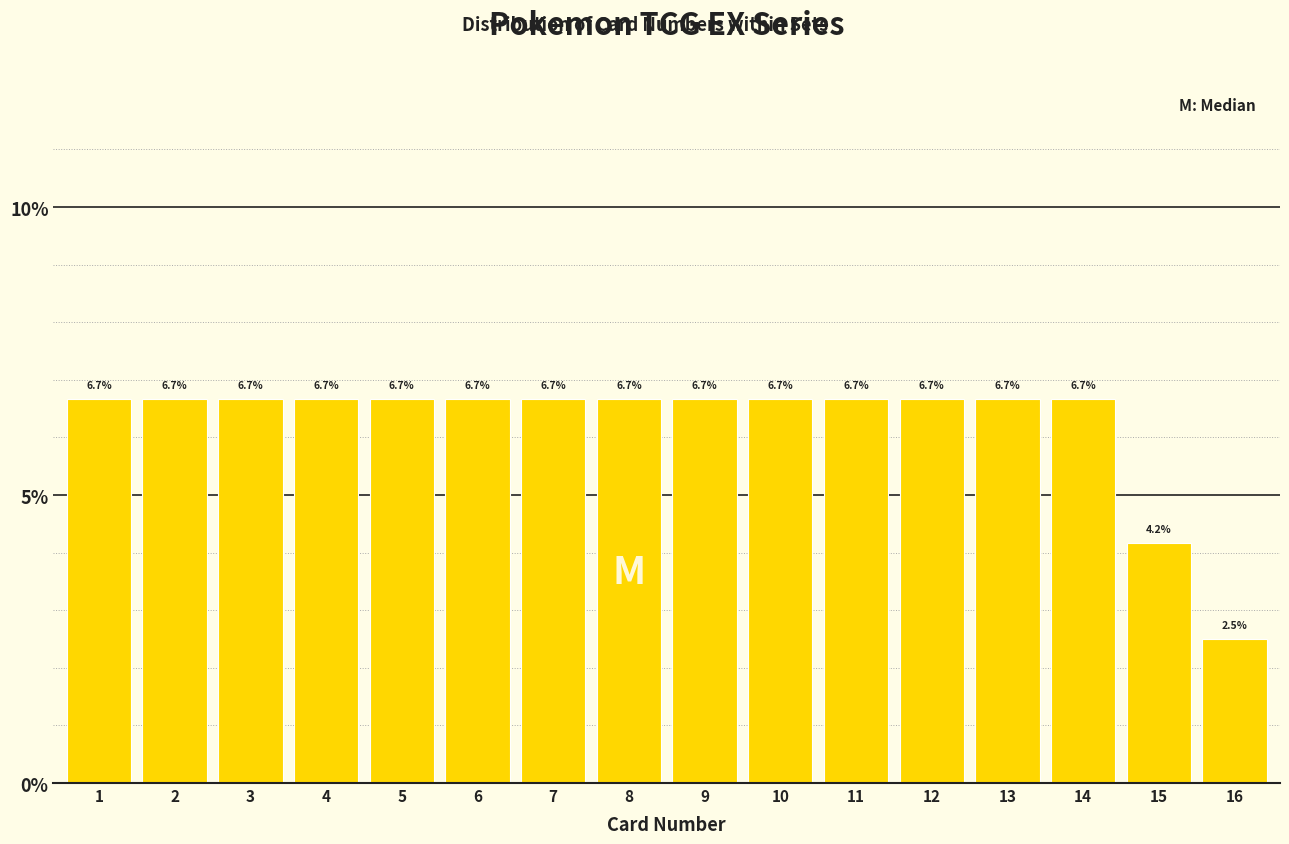

Reading left to right, extract all data points from this chart.

1=6.7	2=6.7	3=6.7	4=6.7	5=6.7	6=6.7	7=6.7	8=6.7	9=6.7	10=6.7	11=6.7	12=6.7	13=6.7	14=6.7	15=4.2	16=2.5